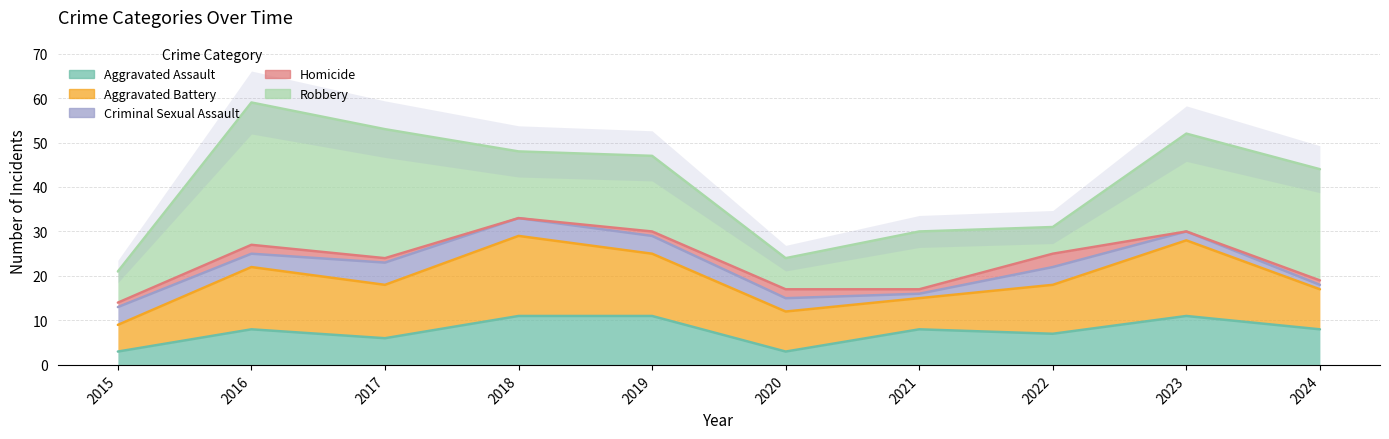

In Criminal Sexual Assault, how many points are higher than both neighbors (excluding endpoints)?

2